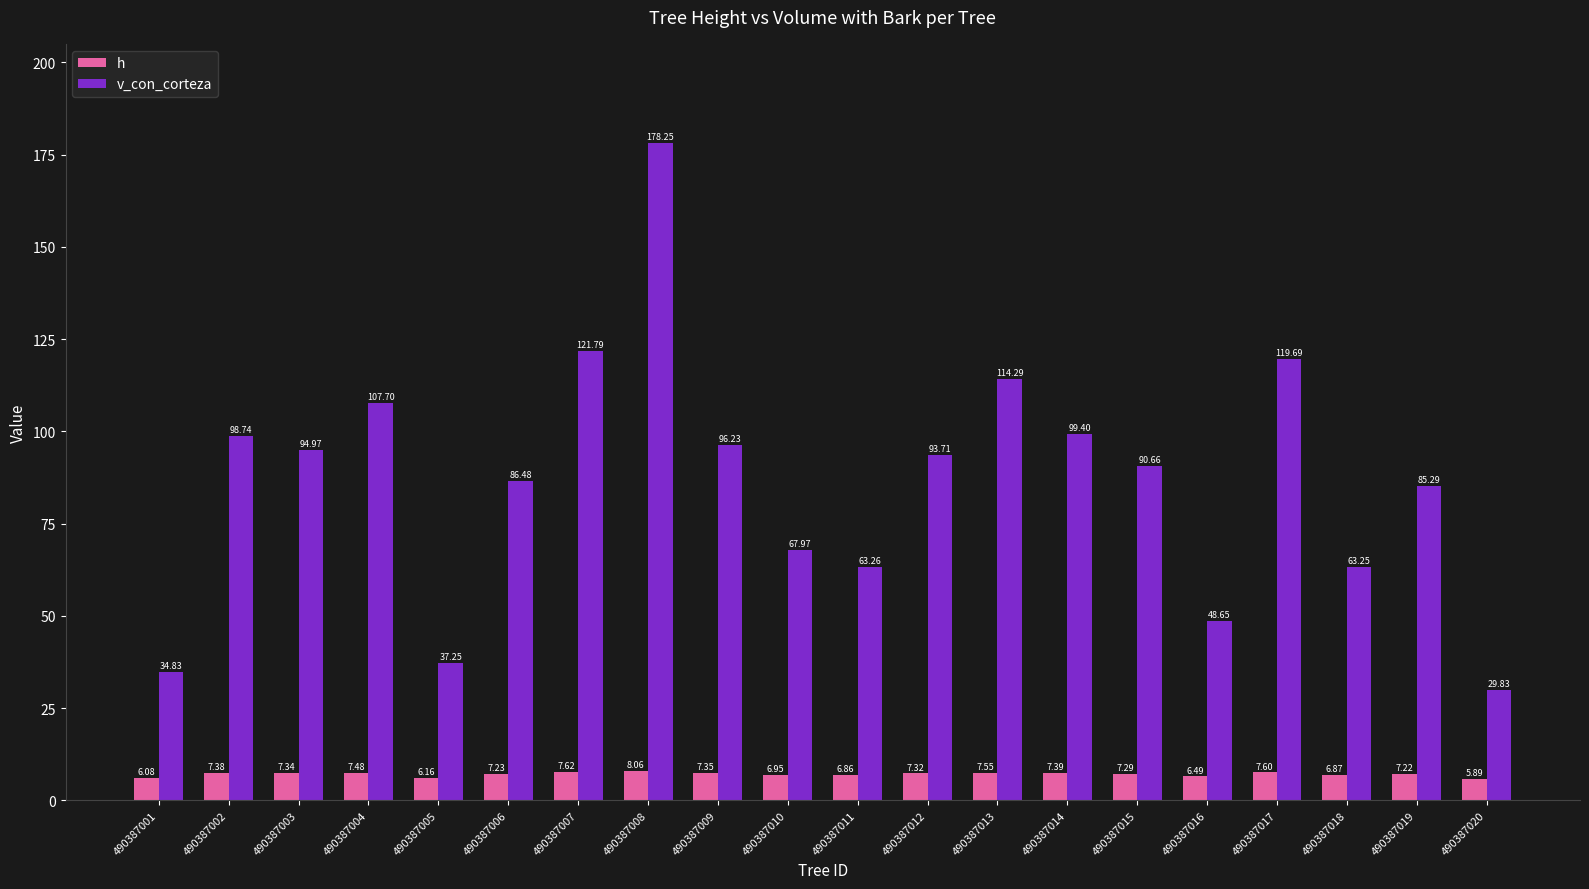

How many bars are there in total?

40